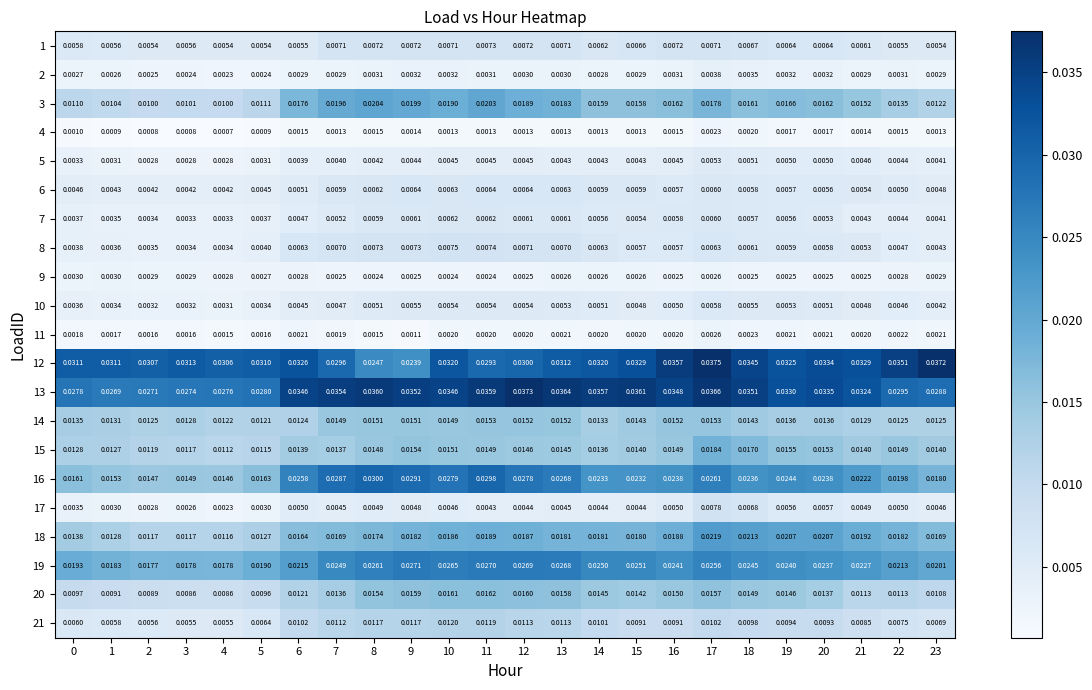

Is the value of 3 at 17 greater than the value of 21 at 8?

Yes